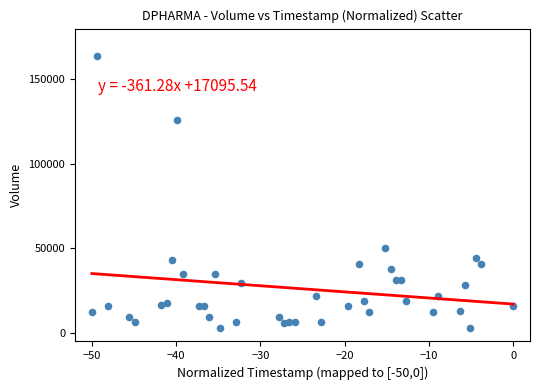

What is the range of Y values (max minus min)?

160531